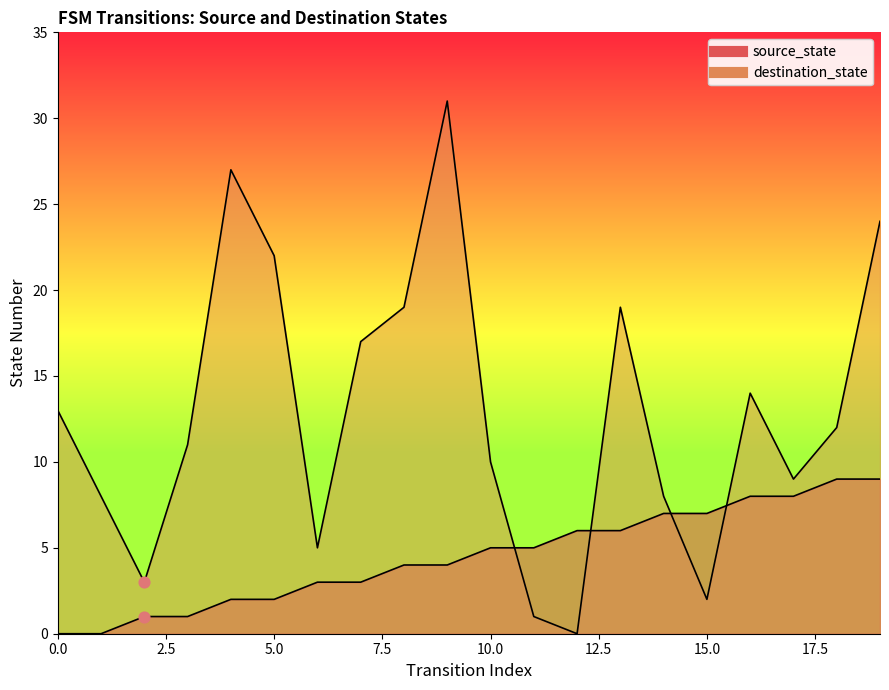

Which series contains the lowest Y value?

source_state